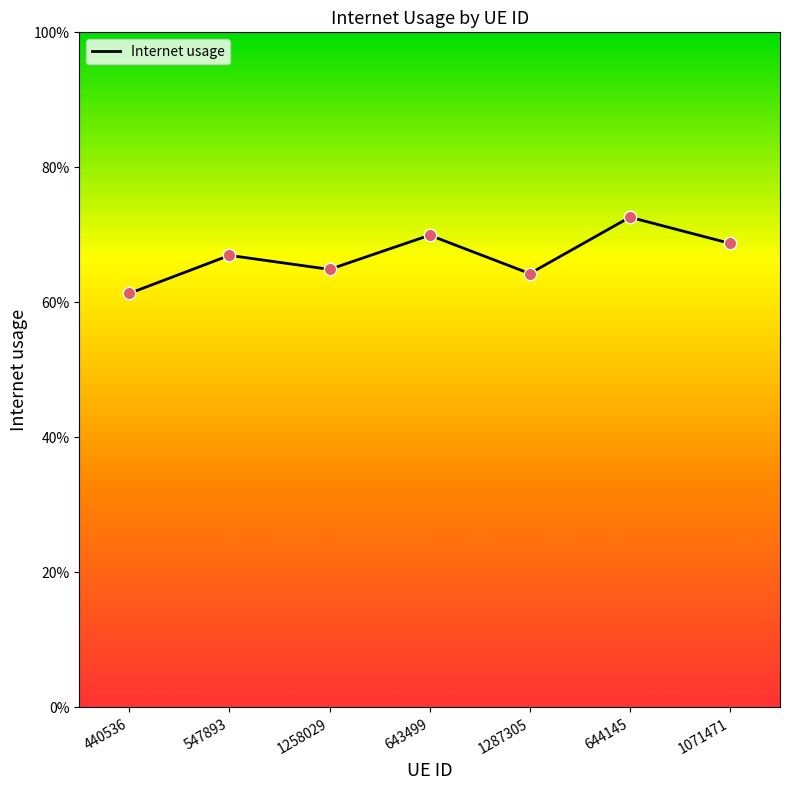

Which has a higher value, 1258029 or 644145?

644145